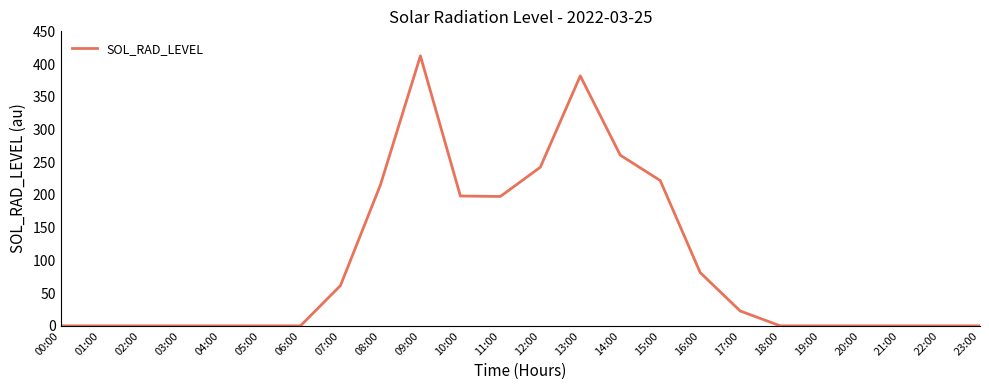

What is the difference between the maximum and minimum values?

412.5